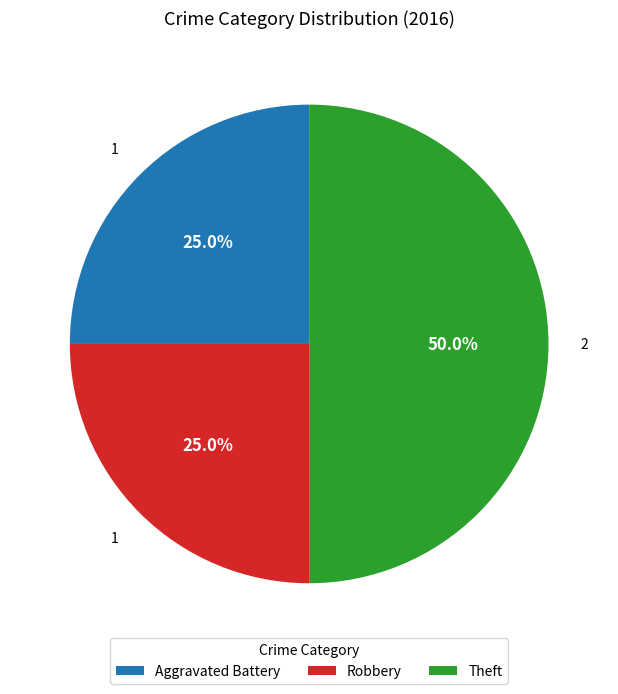

Is the sum of Robbery and Theft greater than half?

Yes